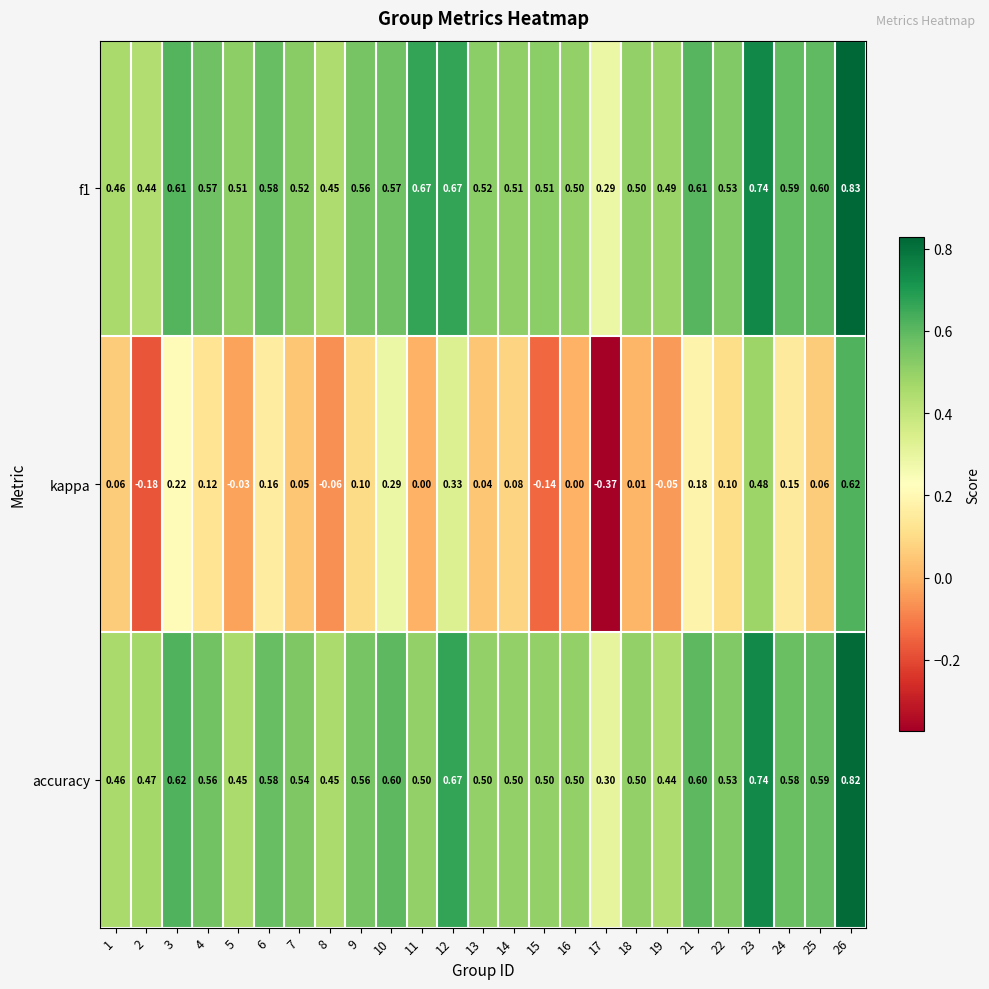

Which series has the largest range (max minus min)?

kappa